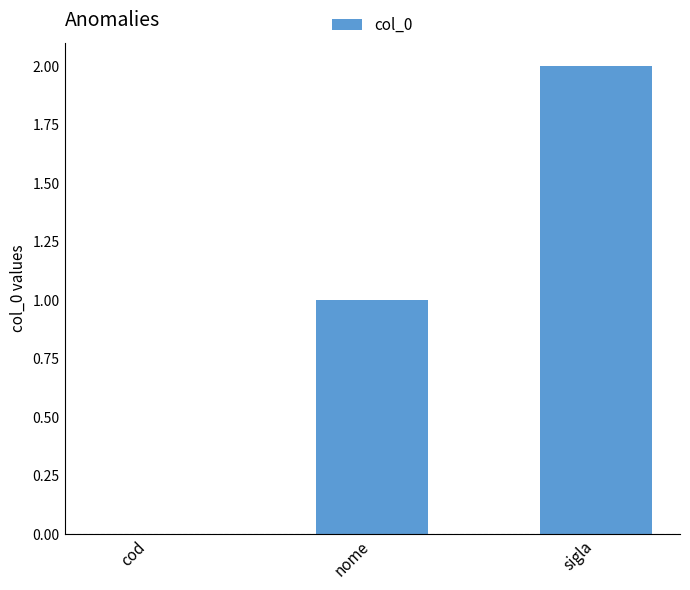

What is the approximate value at nome?

1